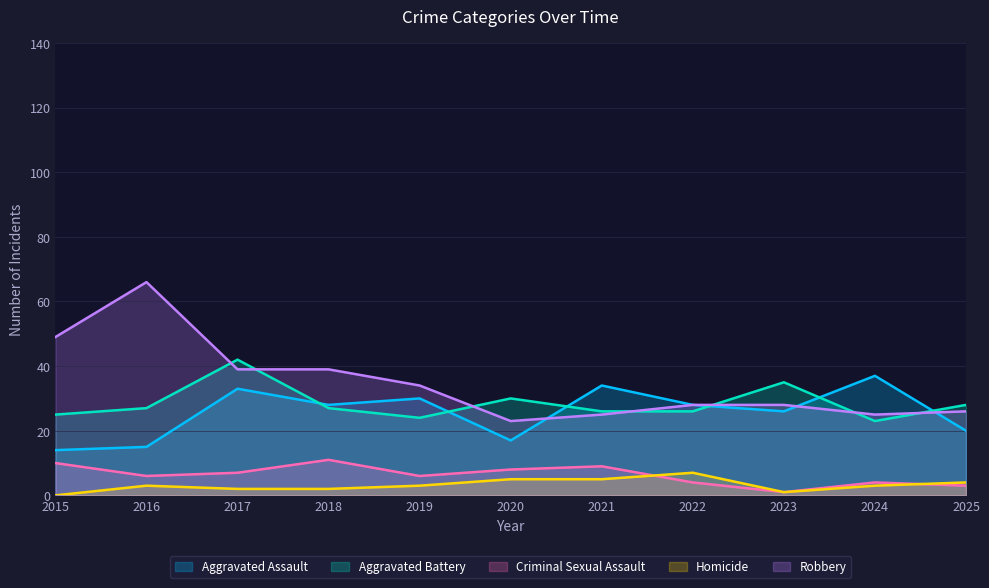

Does the chart display data point markers on the line(s)?

No